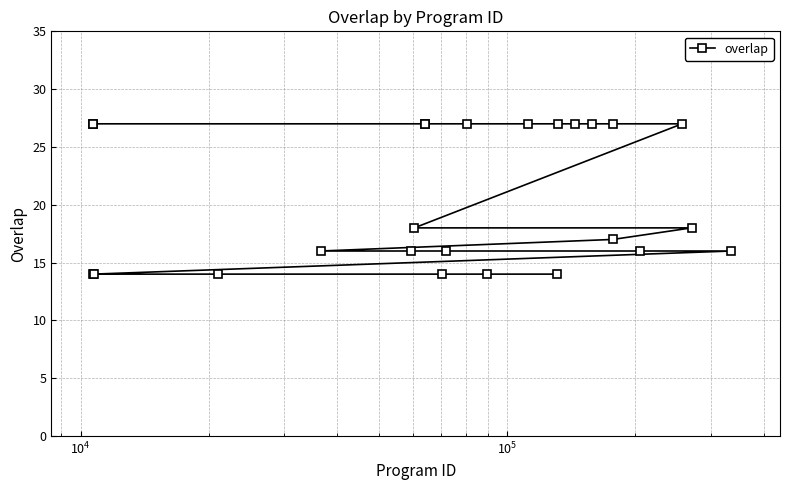

How many series are shown in this chart?

1